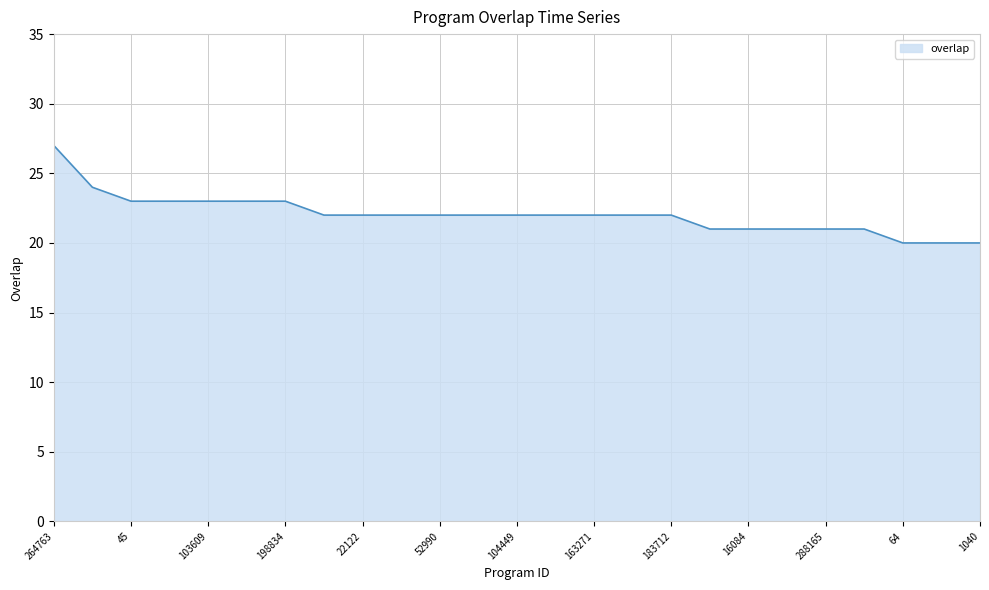

What is the difference between the maximum and minimum values?

7